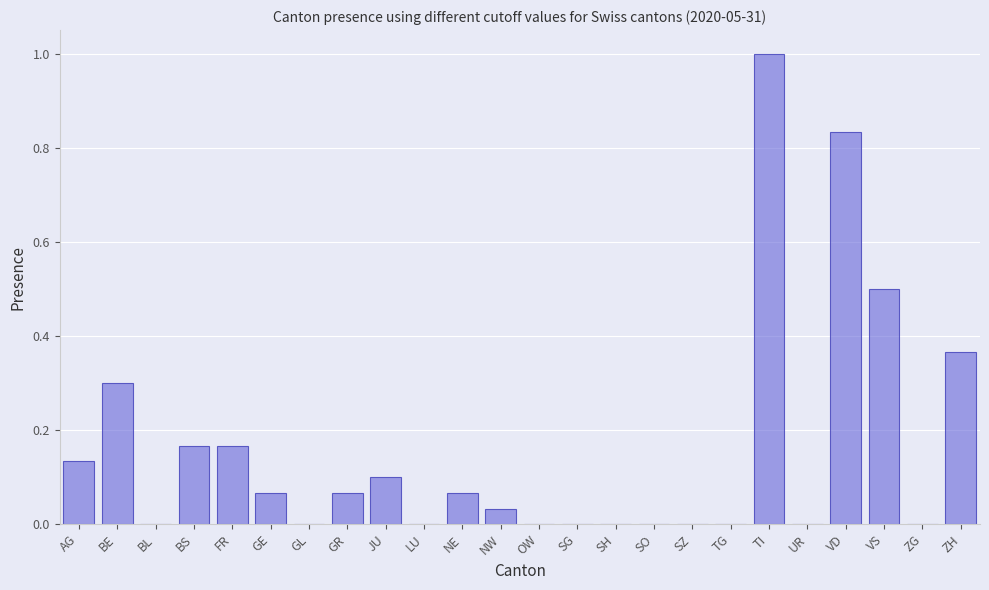

Which has a higher value, BE or GE?

BE